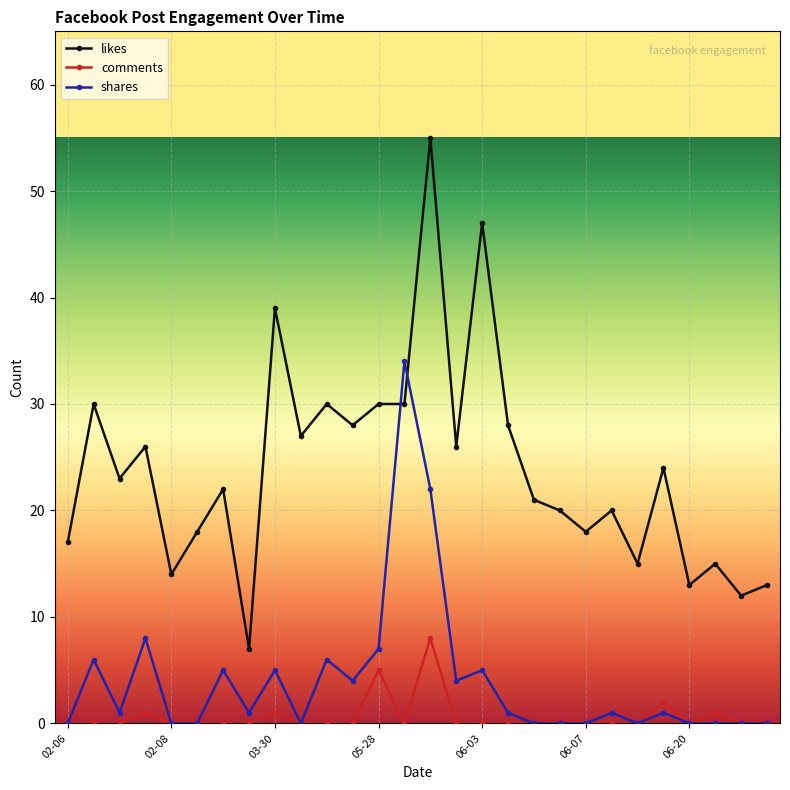

Reading right to left, transcribe all the data shown in this chart.

likes: 13	12	15	13	24	15	20	18	20	21	28	47	26	55	30	30	28	30	27	39	7	22	18	14	26	23	30	17
comments: 0	0	1	0	2	0	0	0	0	0	0	0	0	8	0	5	0	0	0	1	0	0	0	0	1	0	0	0
shares: 0	0	0	0	1	0	1	0	0	0	1	5	4	22	34	7	4	6	0	5	1	5	0	0	8	1	6	0